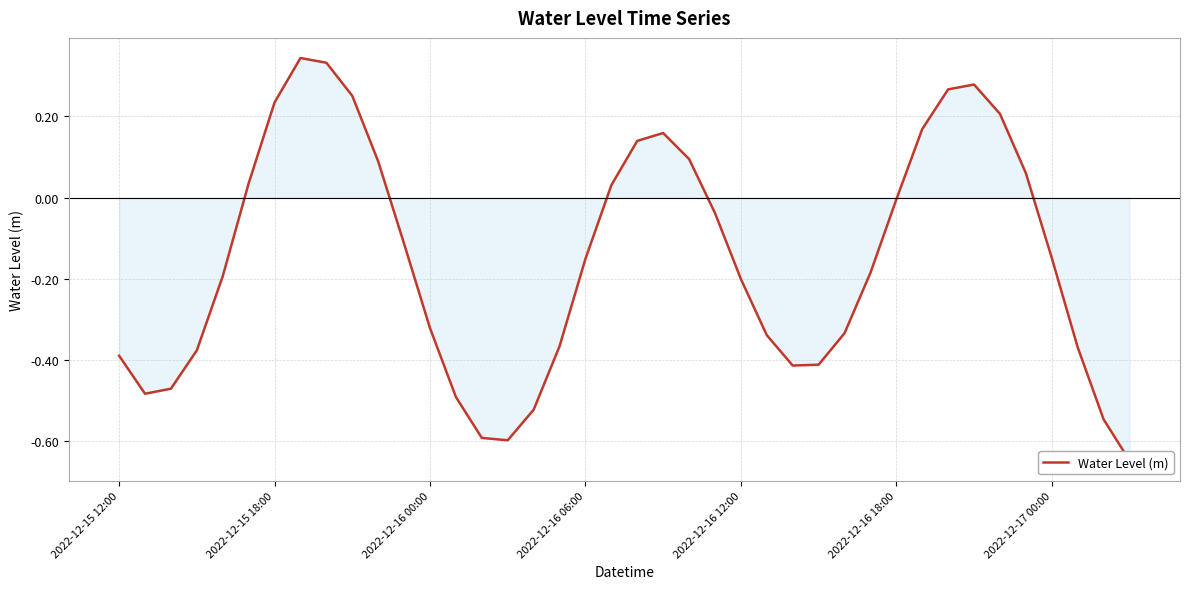

How many negative values are there?

25